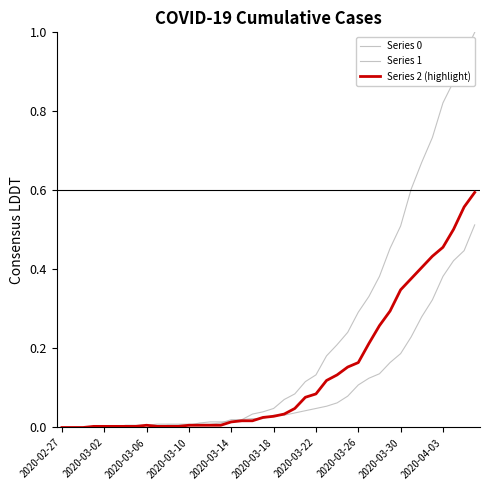

Between which two adjacent categories do Series 1 and Series 2 (highlight) first intersect?

2020-03-18 and 2020-03-22